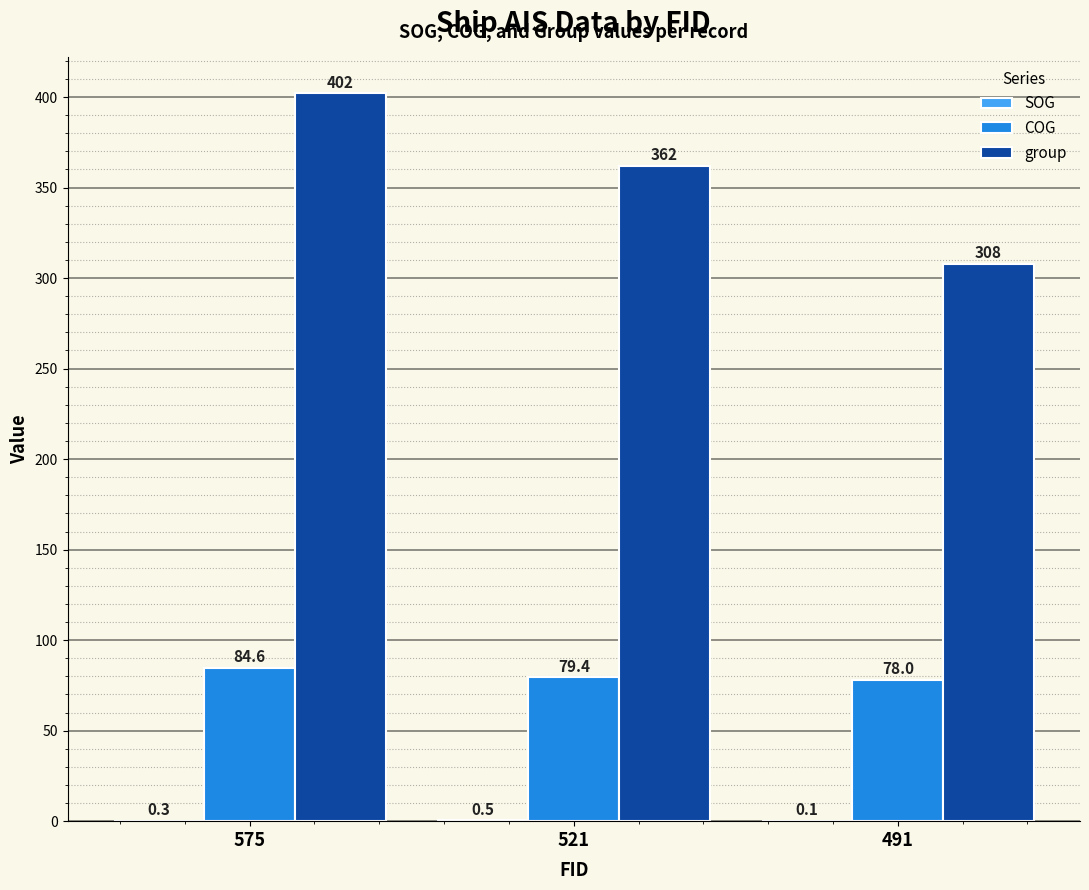

What is the maximum value for group?

402.0